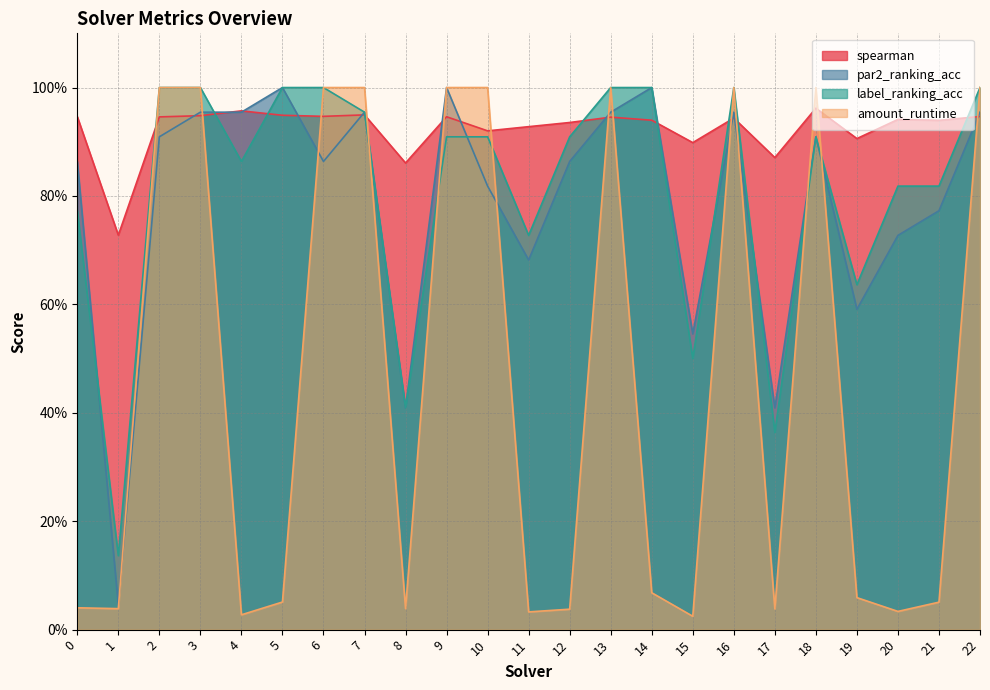

Is it true that label_ranking_acc equals 0.1 at 1?

True